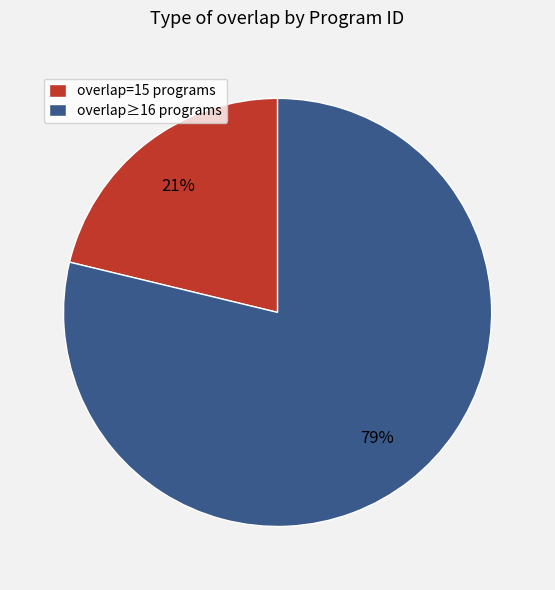

What percentage is the overlap≥16 programs slice, to the nearest percent?

79%